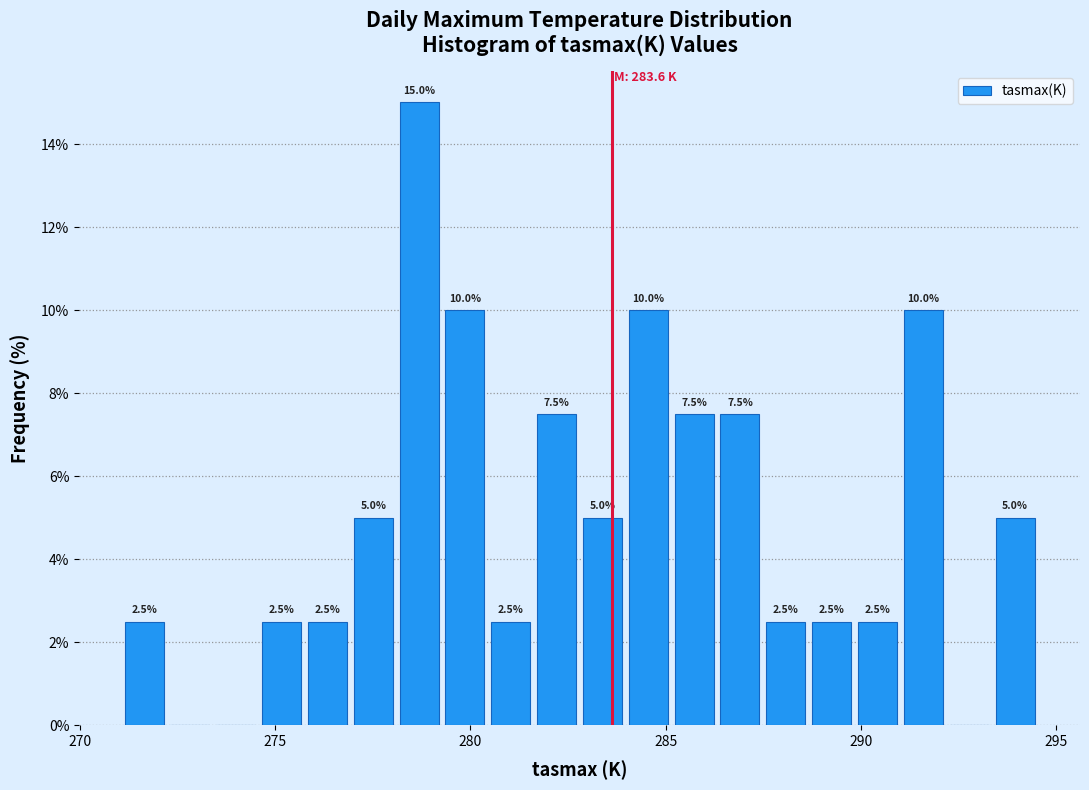

Read against the x-axis, roughly where is the centre of the tallest bar?

278.5